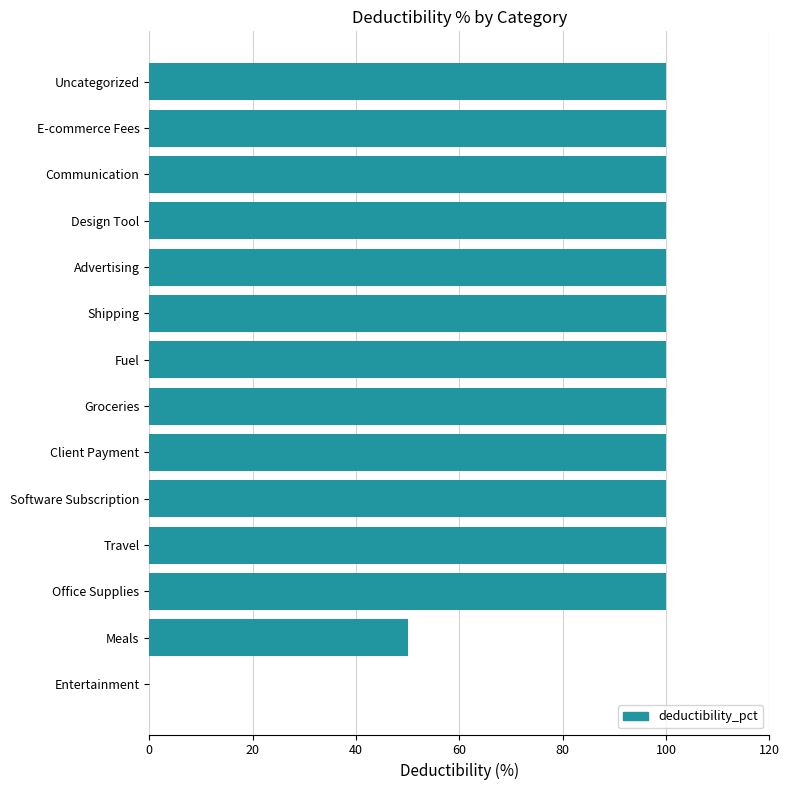

Reading top to bottom, what are all the values shown in this chart?

Uncategorized=100	E-commerce Fees=100	Communication=100	Design Tool=100	Advertising=100	Shipping=100	Fuel=100	Groceries=100	Client Payment=100	Software Subscription=100	Travel=100	Office Supplies=100	Meals=50	Entertainment=0